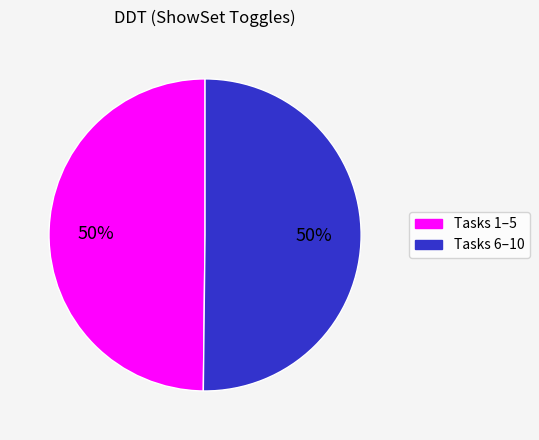

To the nearest percent, what is the average slice percentage?

50%